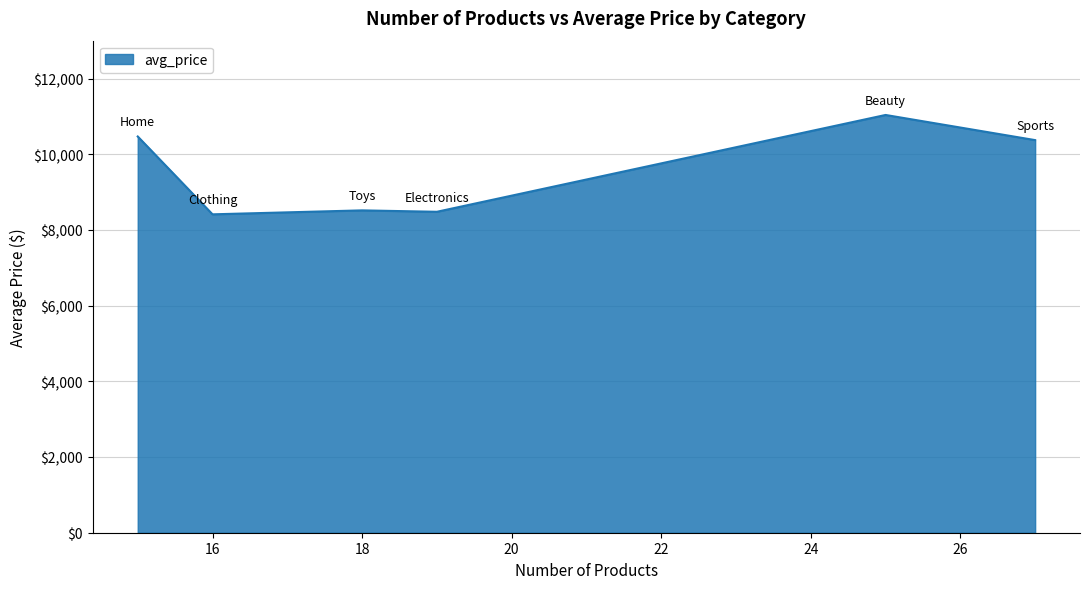

What is the difference between the maximum and minimum values?

2625.1